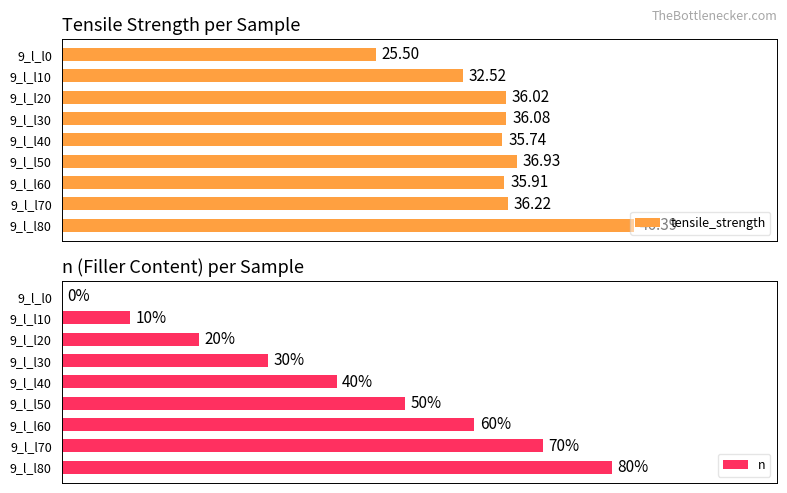

List the labels in order of tensile_strength value, smallest first.

9_l_l0, 9_l_l10, 9_l_l40, 9_l_l60, 9_l_l20, 9_l_l30, 9_l_l70, 9_l_l50, 9_l_l80